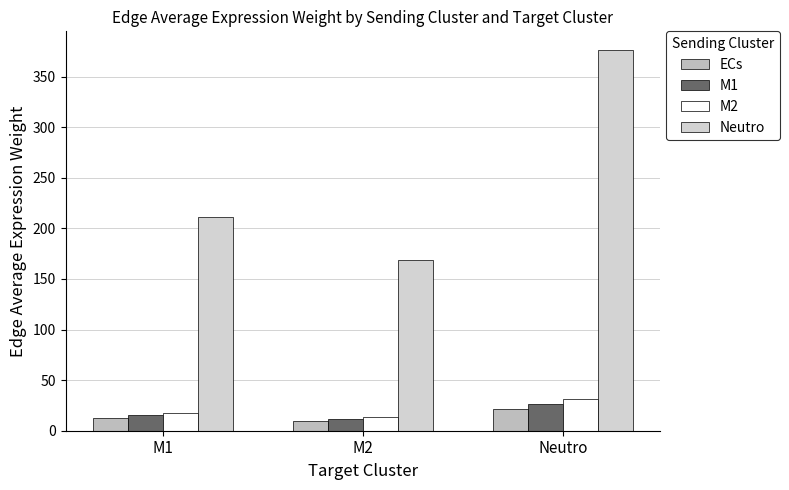

True or false: M1 has a value of 7.2 at M2.

False